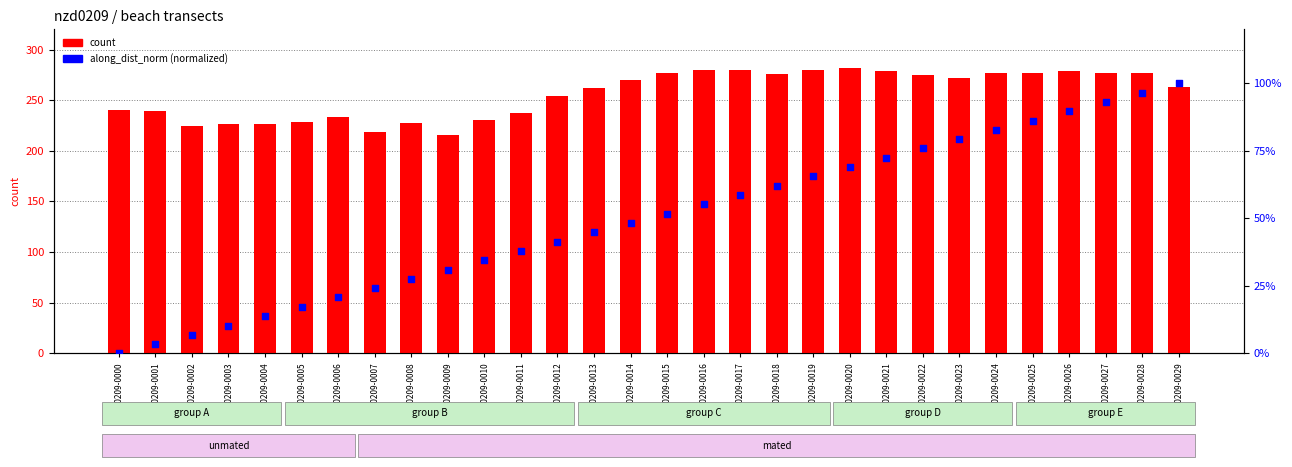

Which series contains the highest Y value?

count